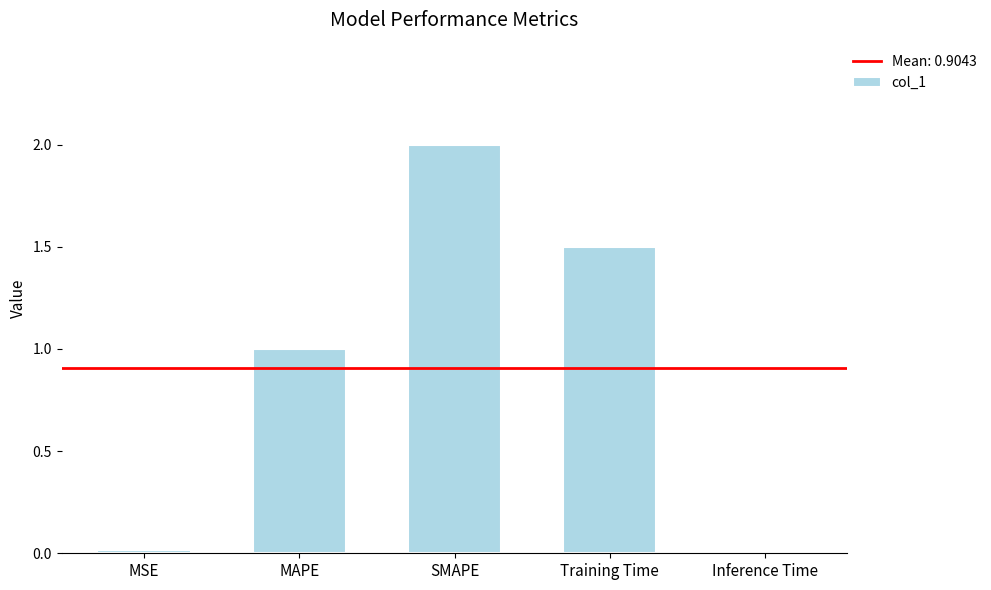

The chart shows a value of 2.0 at SMAPE. True or false?

True